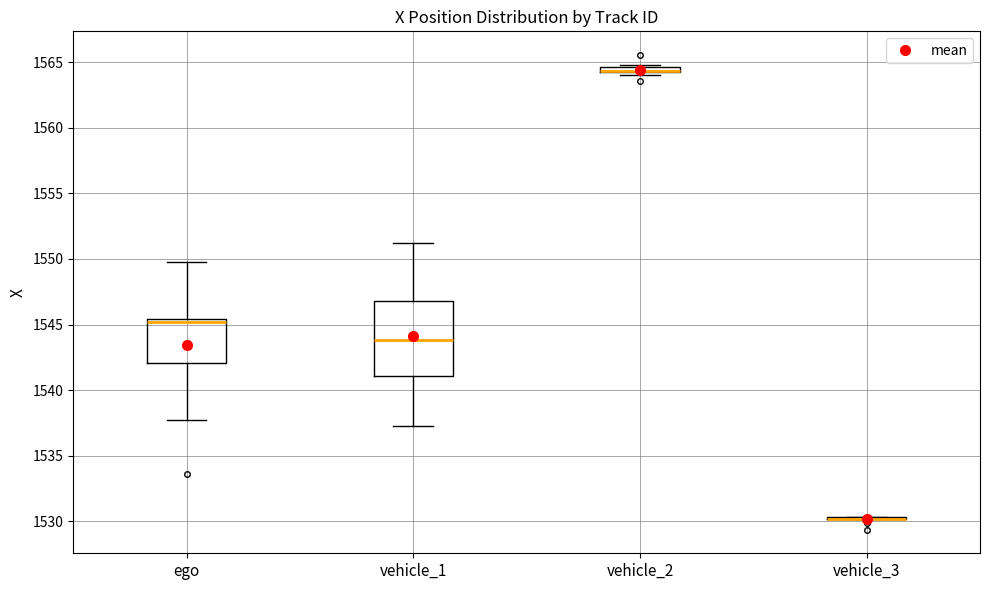

Where is the upper edge of the box for vehicle_2 on the y-axis? The values are not printed on the chart, so give them approximately, as read against the axis.

1564.5